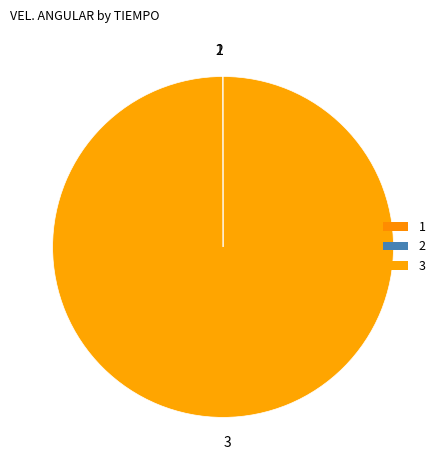

The 3 slice represents 86% of the pie. True or false?

False